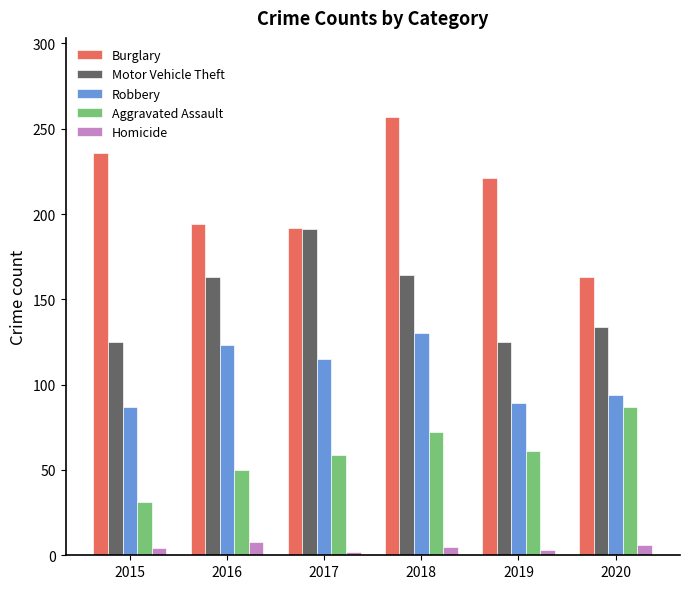

The value of Burglary at 2020 is 218. True or false?

False